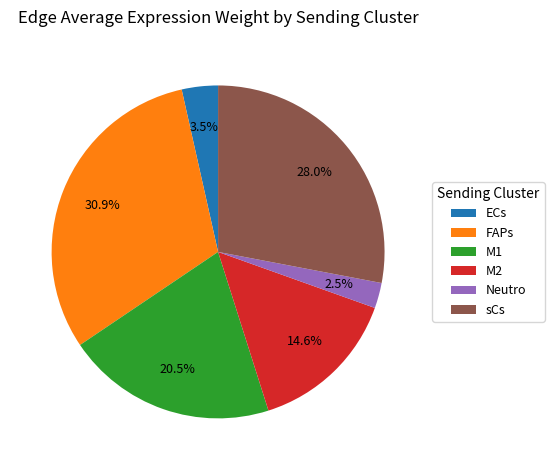

How many segments does this pie chart have?

6